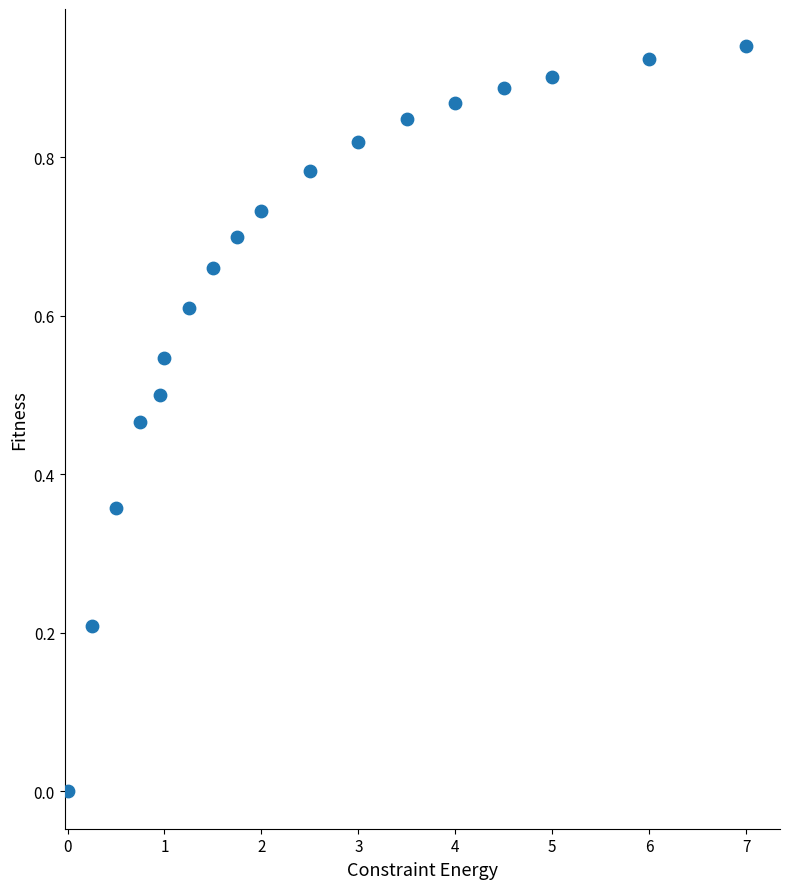

What is the range of X values (max minus min)?

7.0